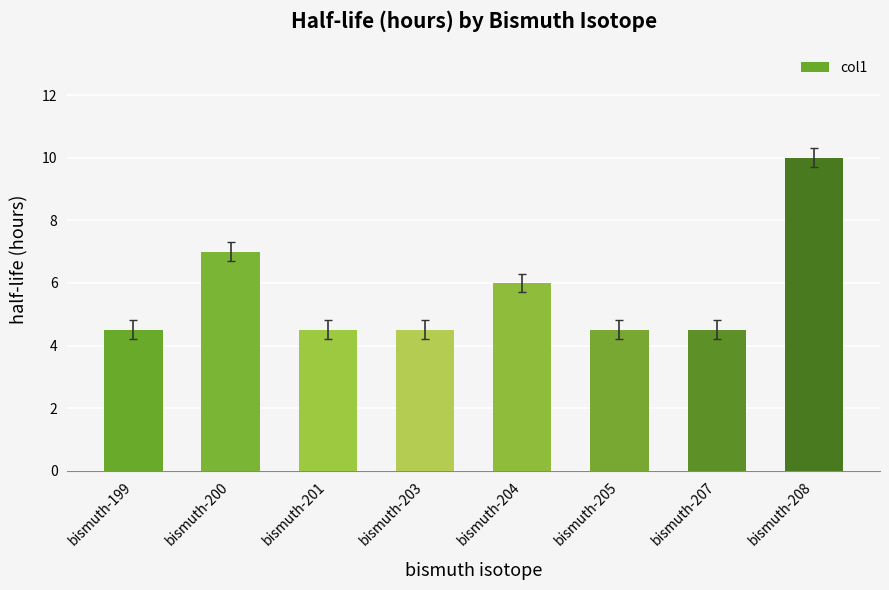

True or false: the data shows 4.5 at bismuth-203.

True